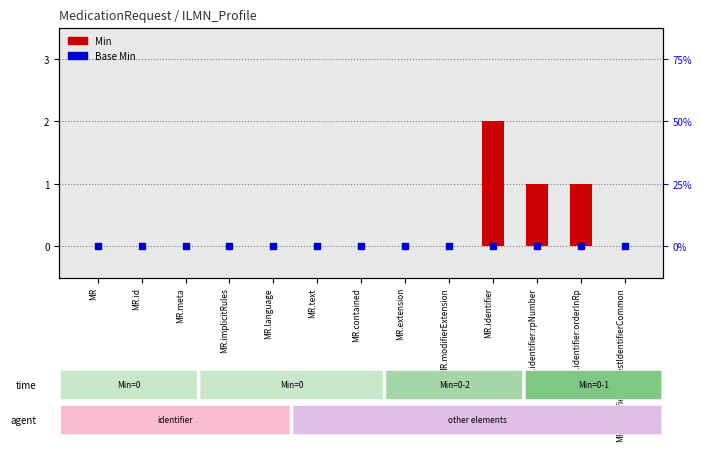

Which series has the widest spread of Y values?

Min